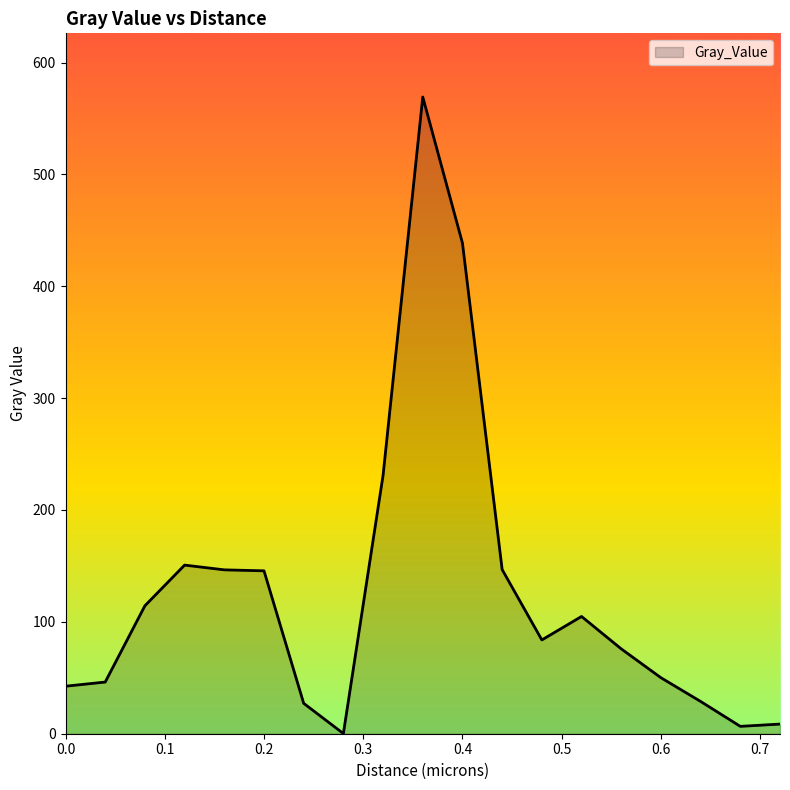

What is the greatest value displayed?

569.2